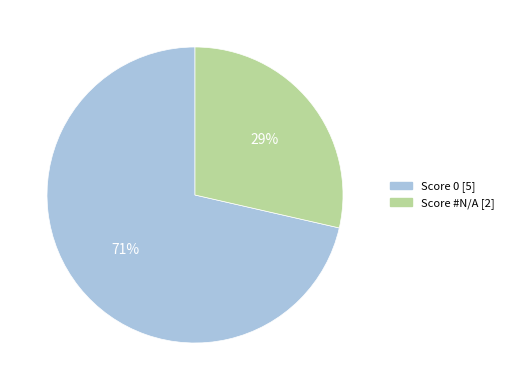

What is the smallest slice in the pie chart?

Score #N/A [2]